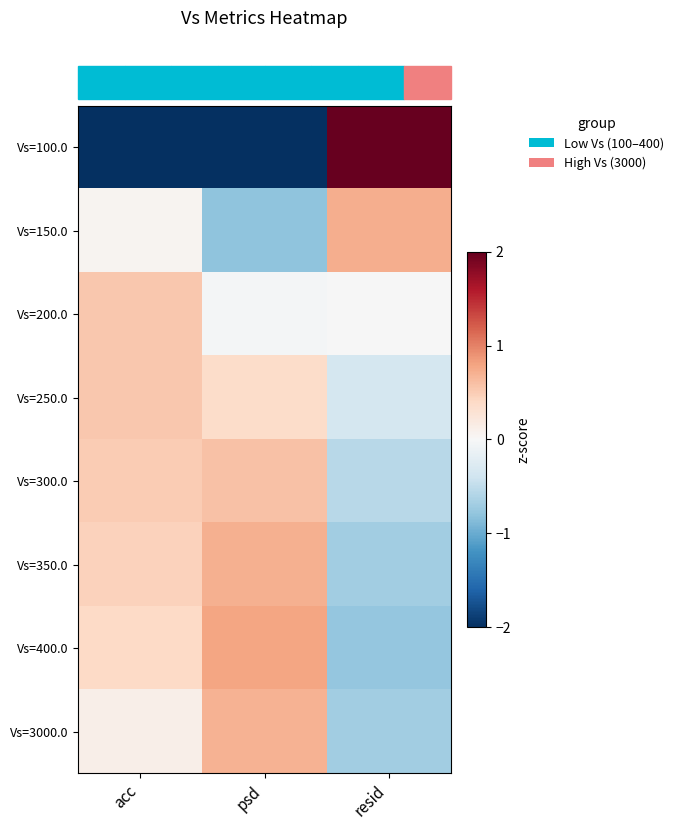

At which category is the sum across all series the highest?

acc